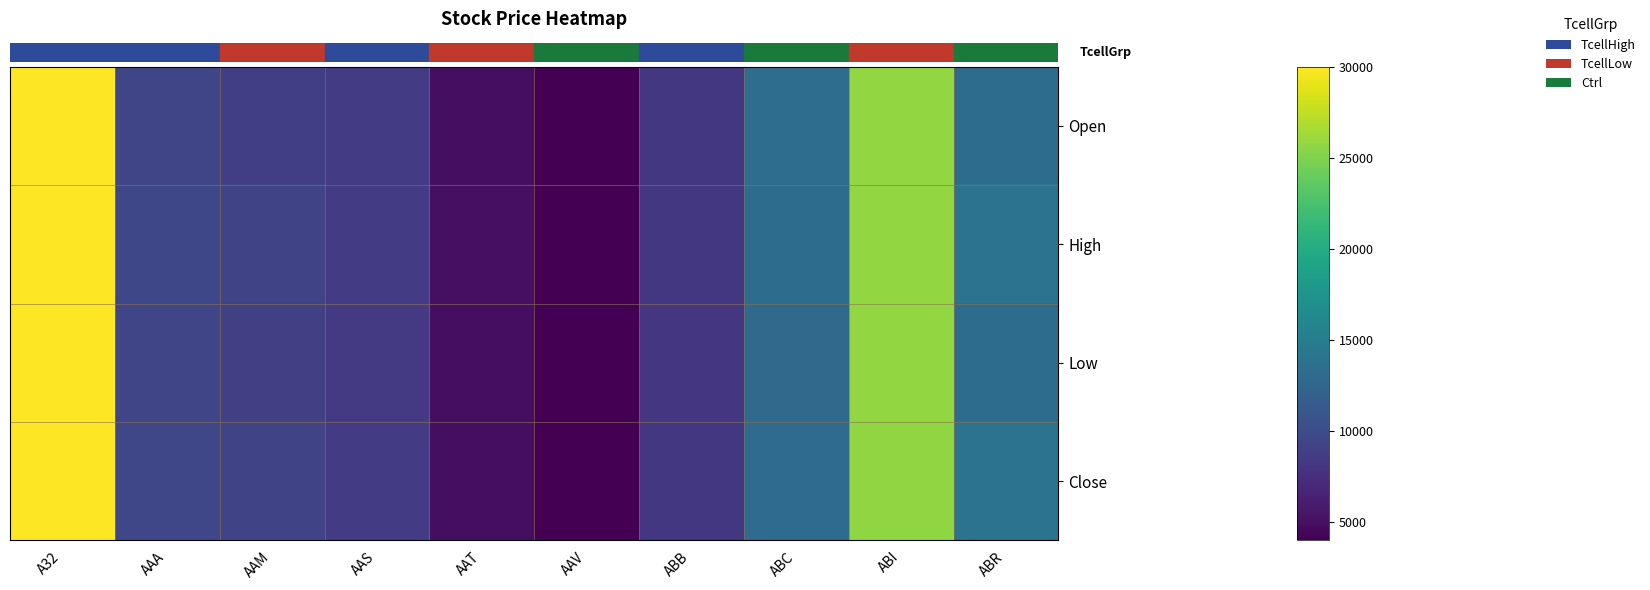

Reading right to left, transcribe all the data shown in this chart.

row_0: 0.4	0.8	0.4	0.2	0.0	0.0	0.2	0.2	0.2	1.0
row_1: 0.4	0.8	0.4	0.2	0.0	0.0	0.2	0.2	0.2	1.0
row_2: 0.4	0.8	0.3	0.2	0.0	0.0	0.2	0.2	0.2	1.0
row_3: 0.4	0.8	0.4	0.2	0.0	0.0	0.2	0.2	0.2	1.0